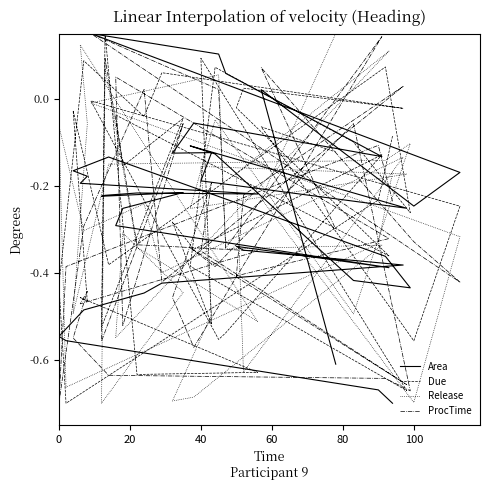

How many data points in ProcTime are less than 0?

32